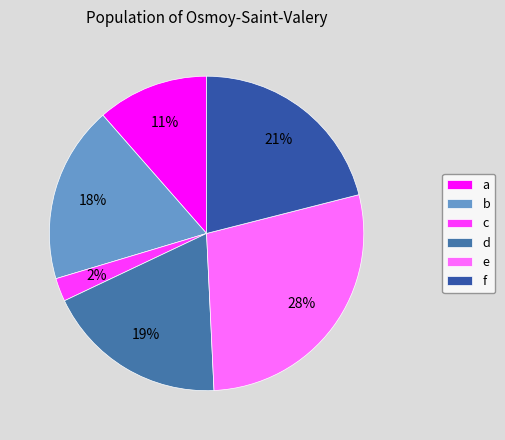

Is it true that a is 11% of the pie?

True